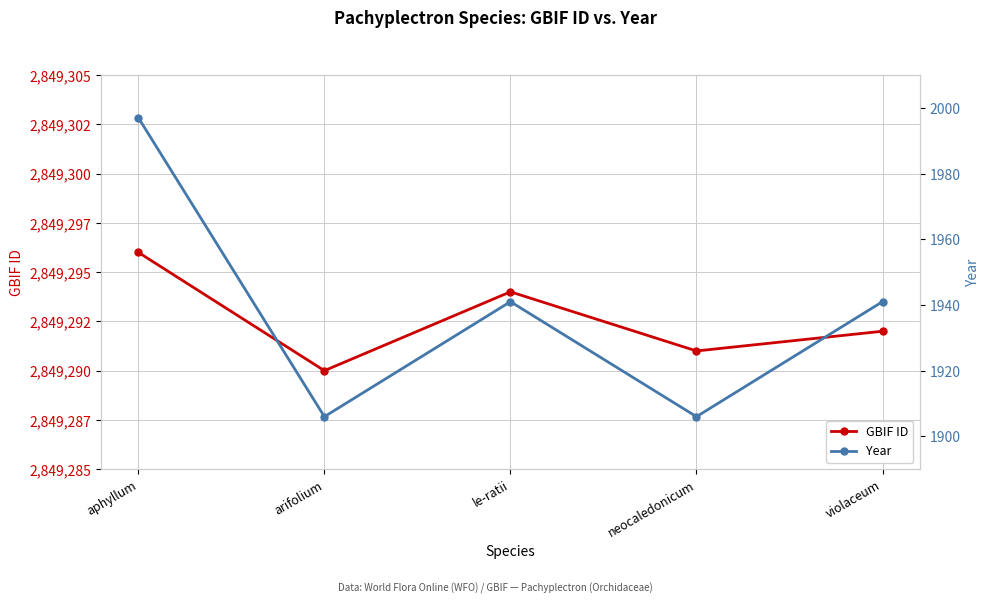

What is the sum of the GBIF ID values at le-ratii and violaceum?

5698586